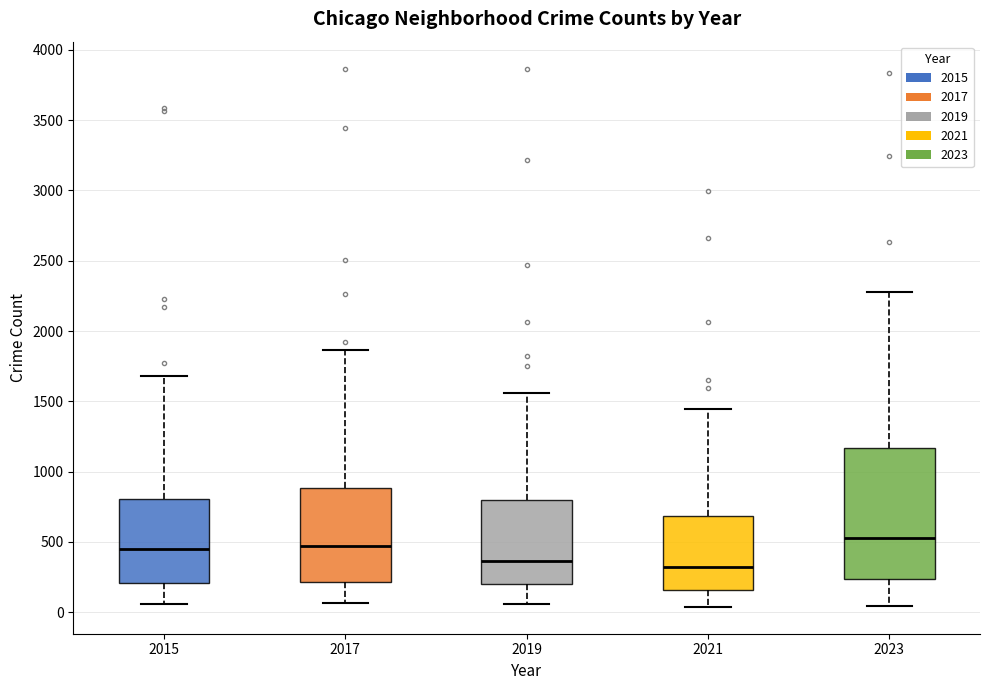

Which box's median line is the highest?

2023